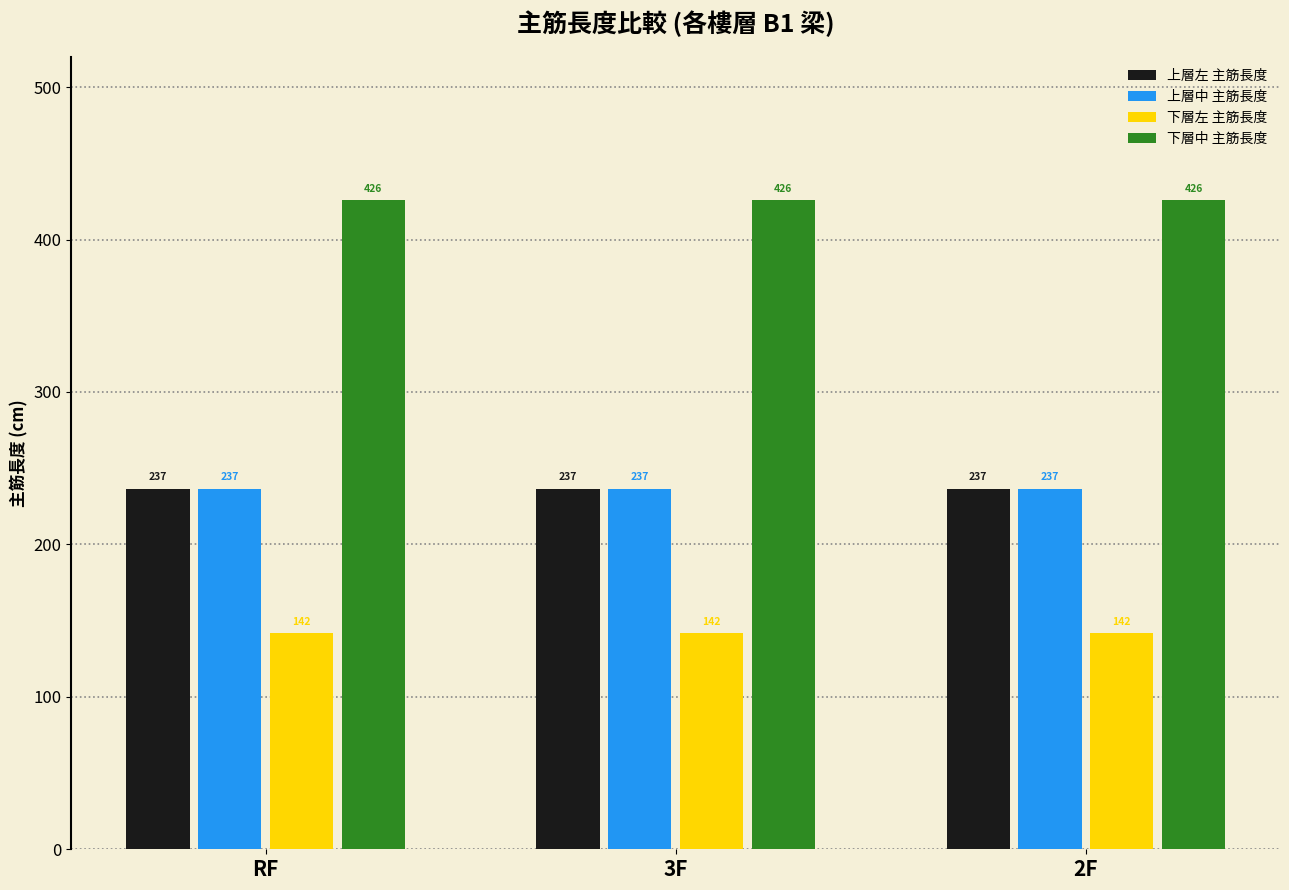

What is the label of the 3rd bar from the right?

RF